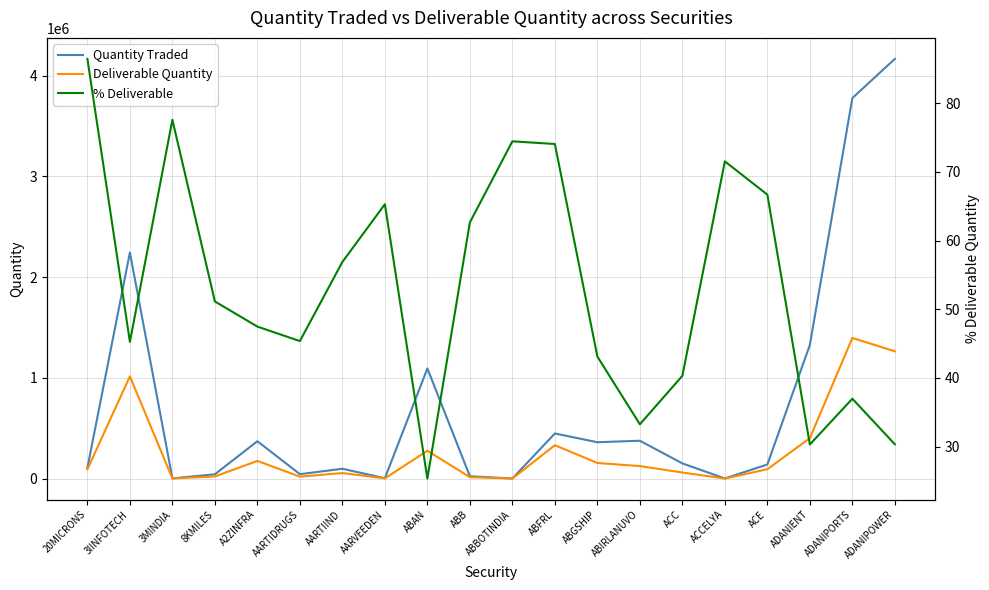

Reading left to right, list all the values displayed in this chart.

Quantity Traded: 107724.0	2243654.0	3118.0	44099.0	371760.0	44975.0	98512.0	5054.0	1093695.0	24595.0	1914.0	448732.0	361902.0	376616.0	151874.0	2255.0	140917.0	1326961.0	3775937.0	4165012.0
Deliverable Quantity: 93126.0	1015490.0	2419.0	22554.0	176508.0	20403.0	56042.0	3300.0	277366.0	15406.0	1425.0	332320.0	156068.0	125248.0	61225.0	1613.0	93978.0	402305.0	1396409.0	1264096.0
% Deliverable: 86.5	45.3	77.6	51.1	47.5	45.4	56.9	65.3	25.4	62.6	74.5	74.1	43.1	33.3	40.3	71.5	66.7	30.3	37.0	30.4